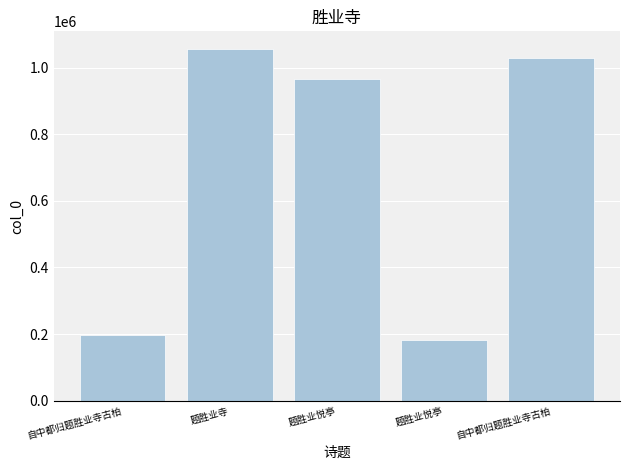

Are the bars horizontal?

No